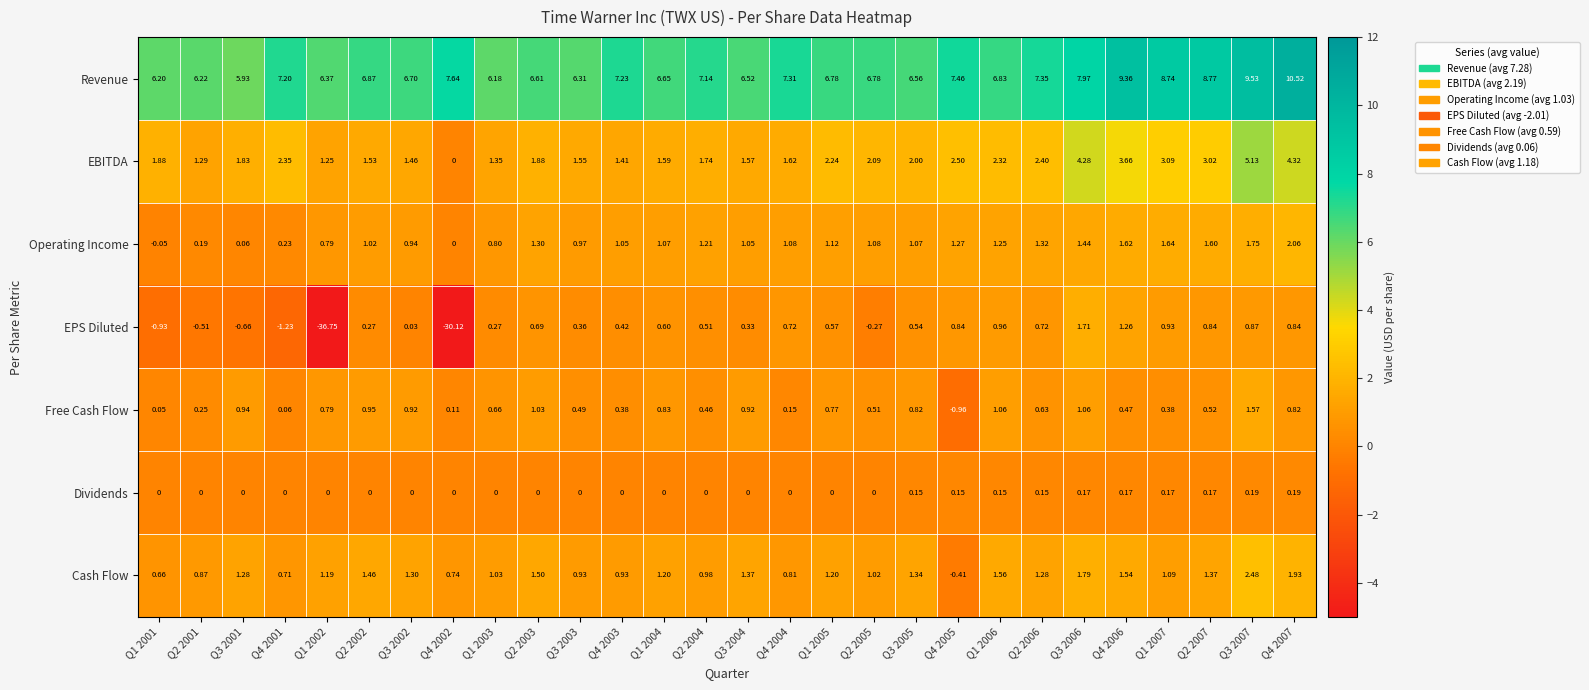

What is the difference between the highest and lowest values at Q2 2007?

8.6